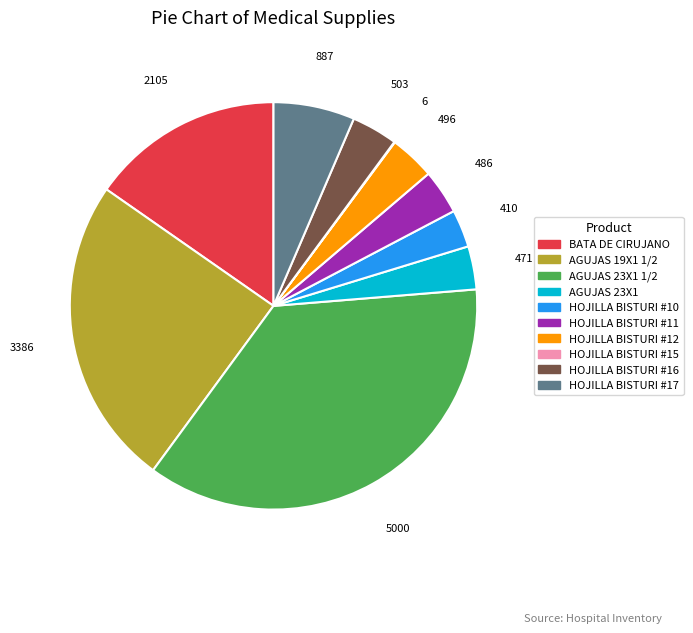

Is there any slice that represents more than half of the pie?

No